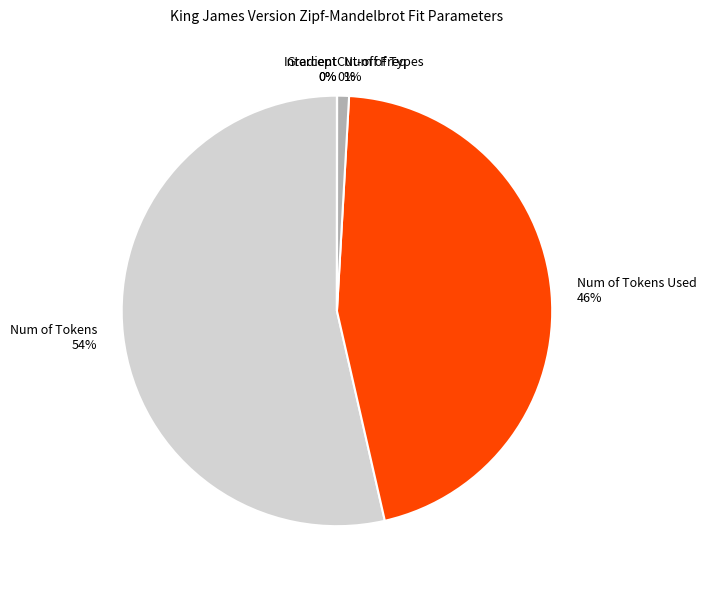

Which category has the biggest portion of the pie?

Num of Tokens